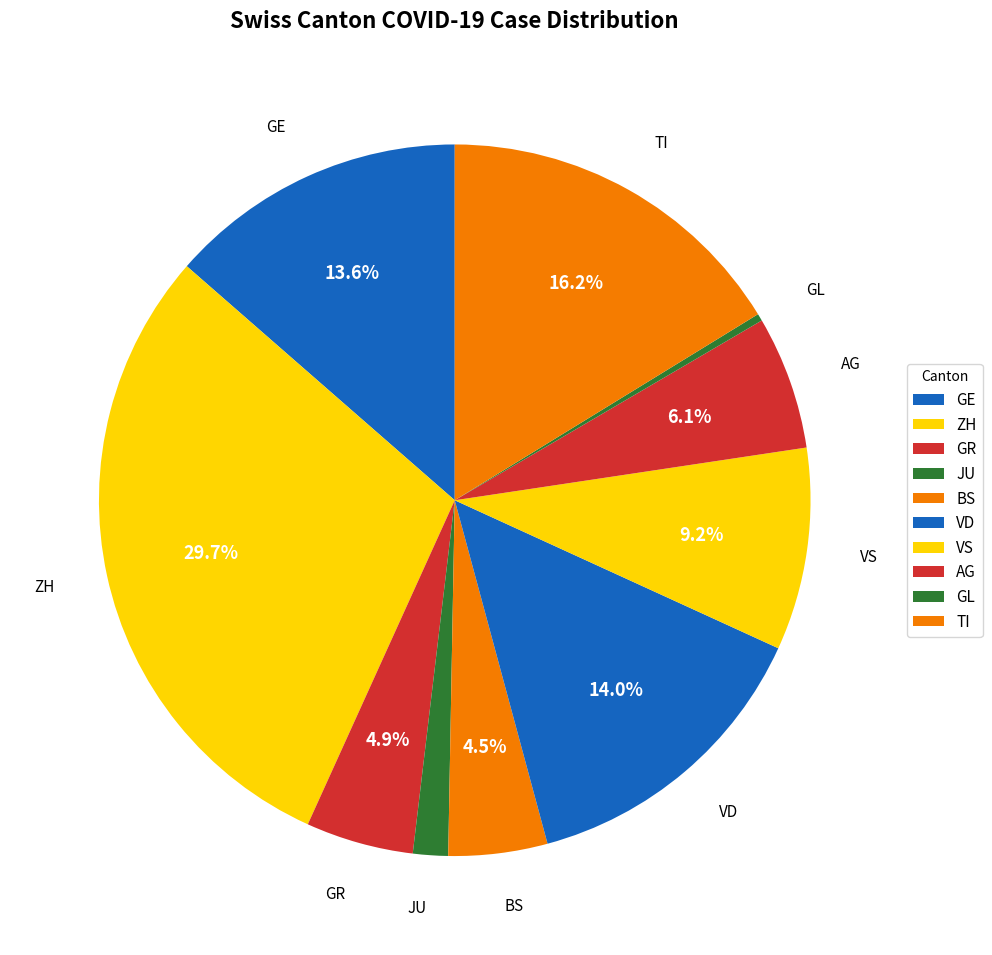

To the nearest percent, what portion does VD represent?

14%